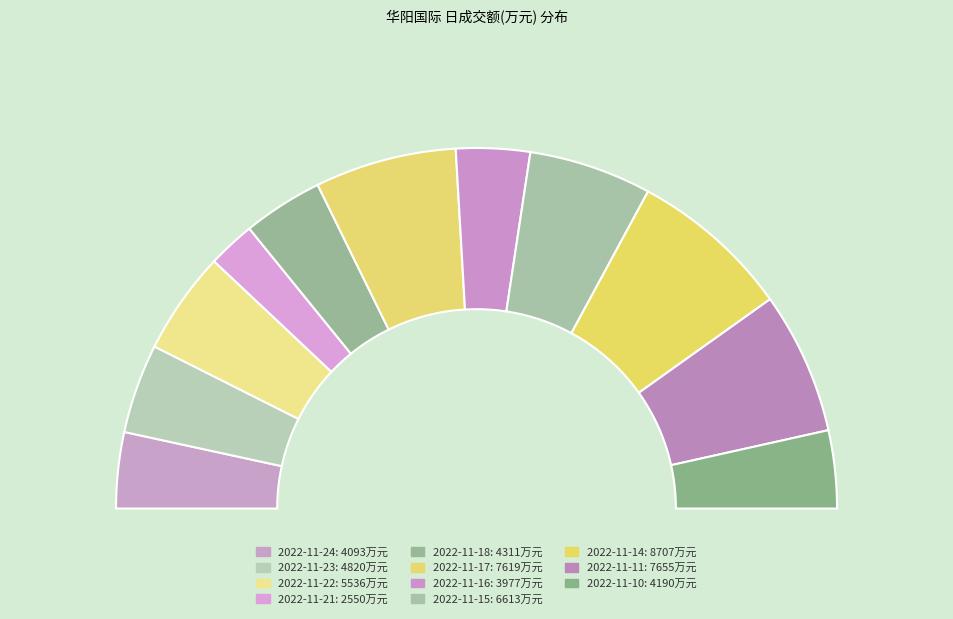

To the nearest percent, what is the difference between the 2022-11-22 and 2022-11-17 slice percentages?

3%